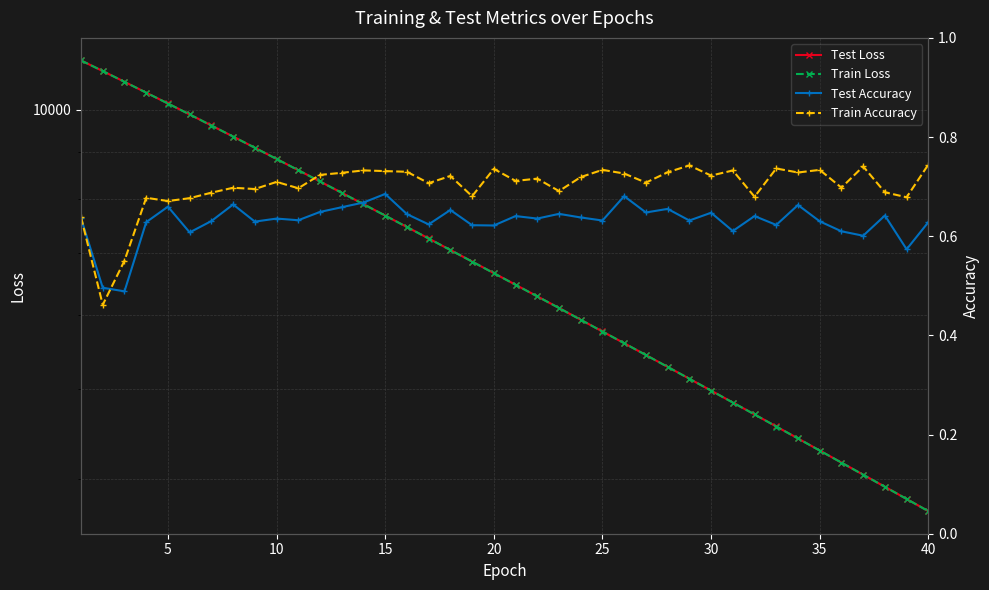

What value does the Test Accuracy series have at 10?

0.6